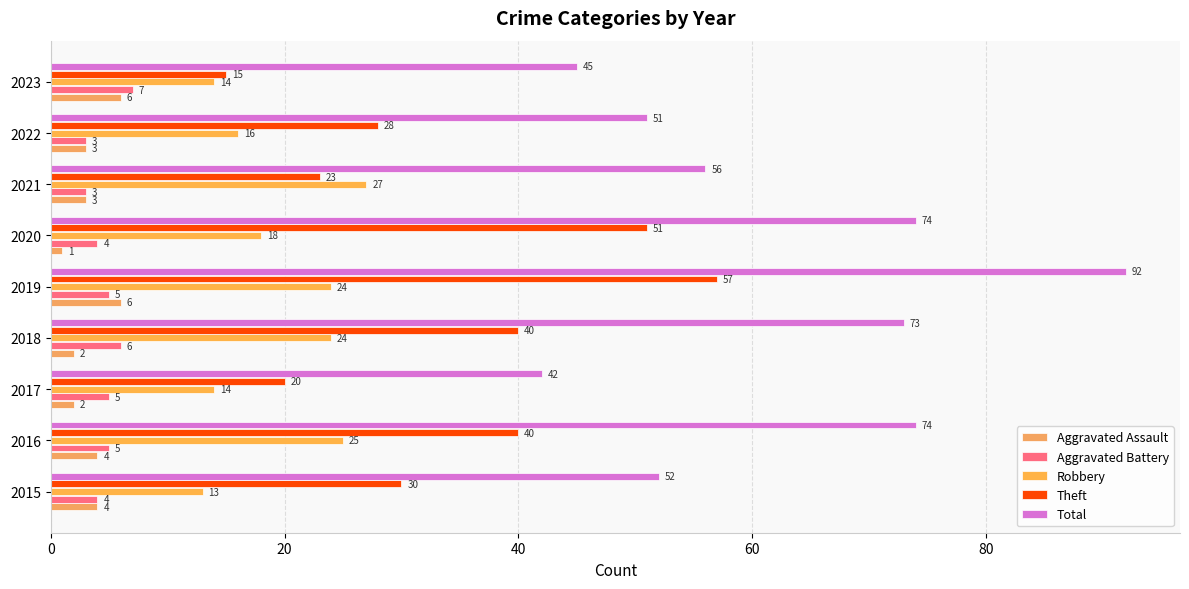

How many distinct data groups are displayed?

5